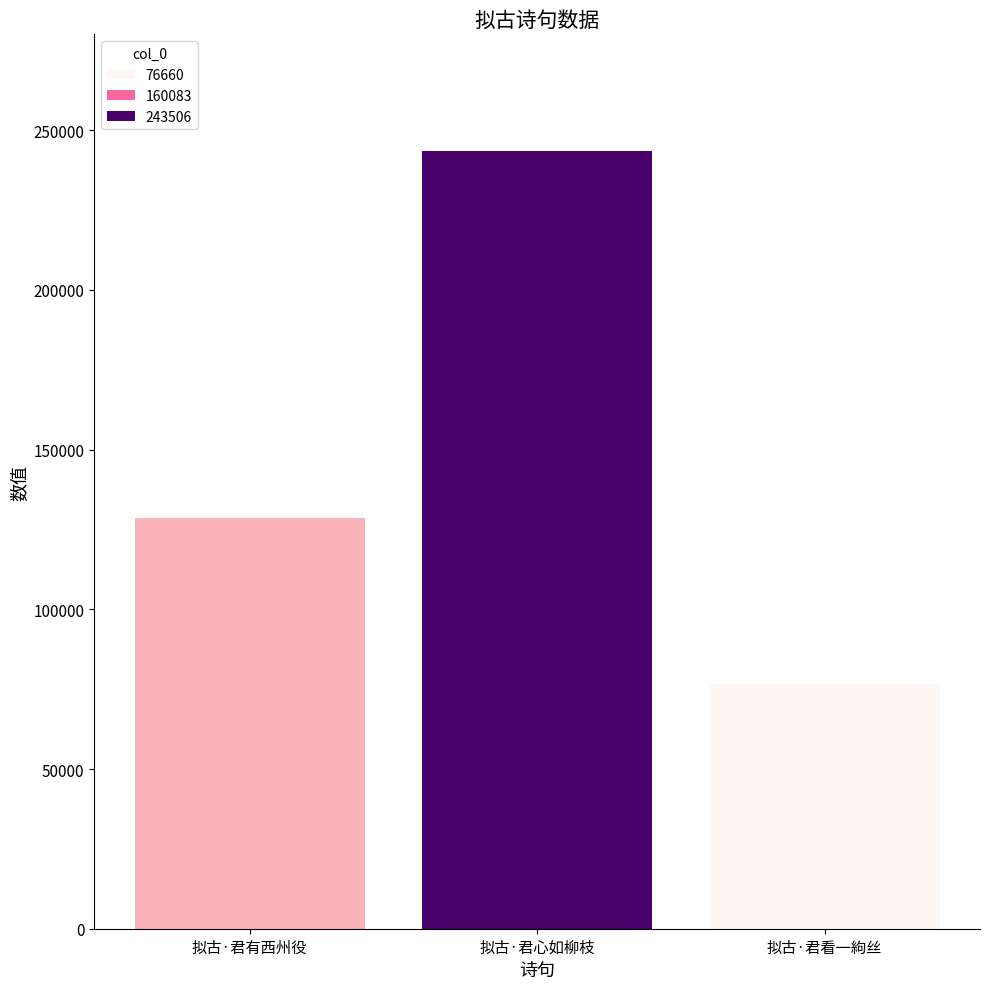

How many categories are shown in the chart?

3